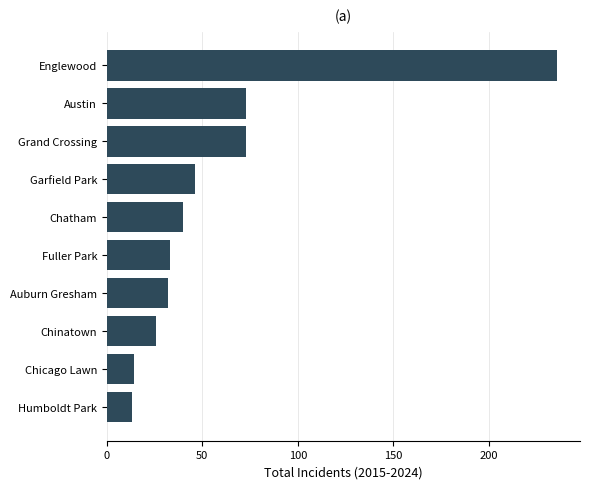

True or false: the data shows 32 at Auburn Gresham.

True